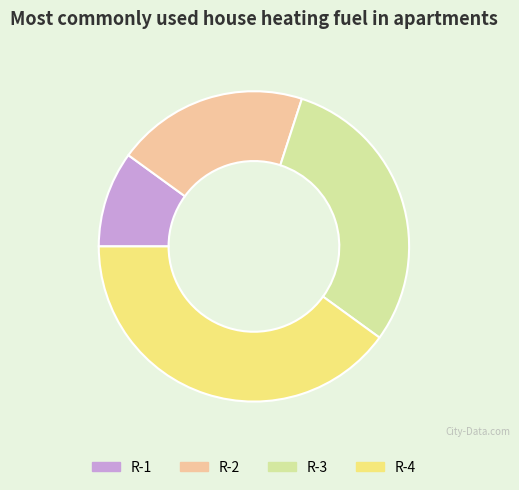

Which has a higher value, R-4 or R-3?

R-4